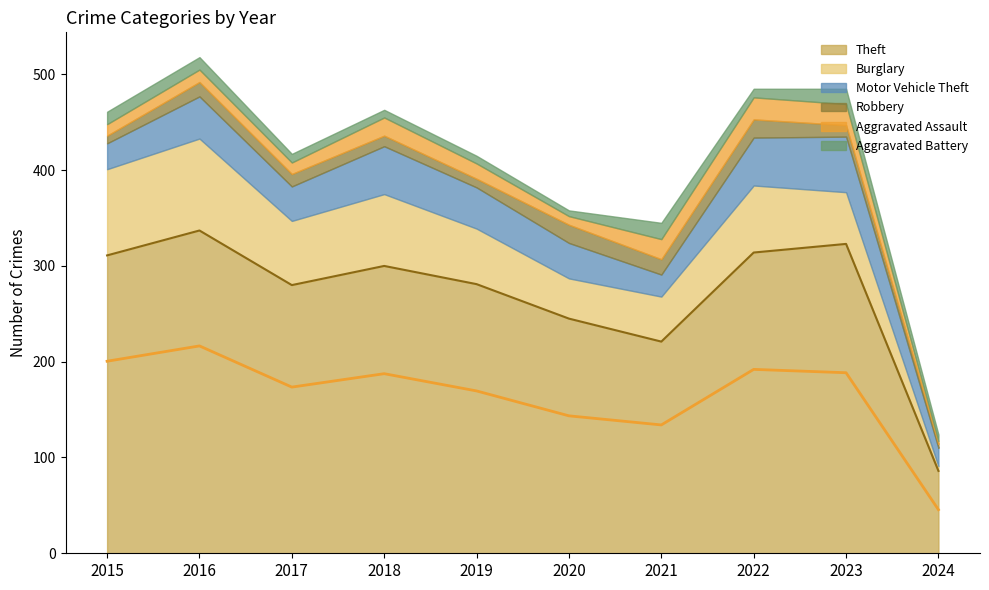

At which category does Burglary reach its first local valley?

2017